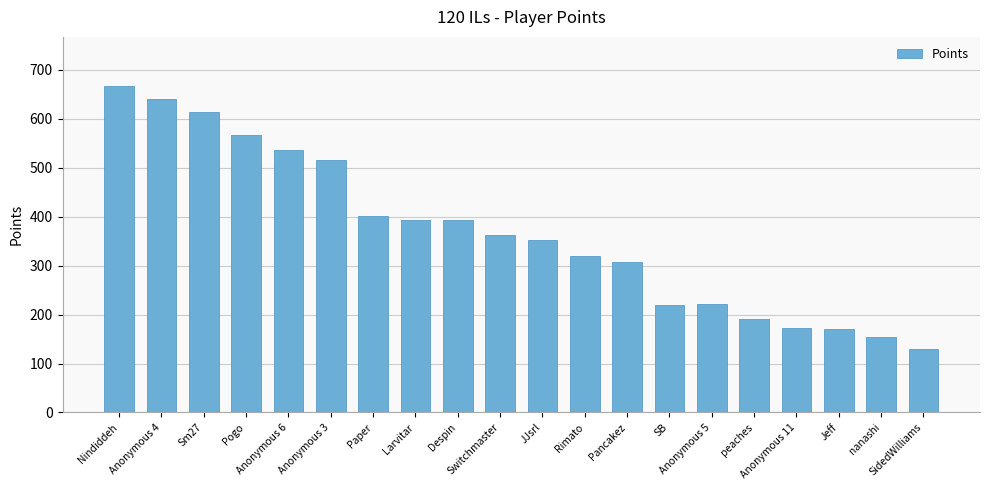

What is the smallest value displayed?

130